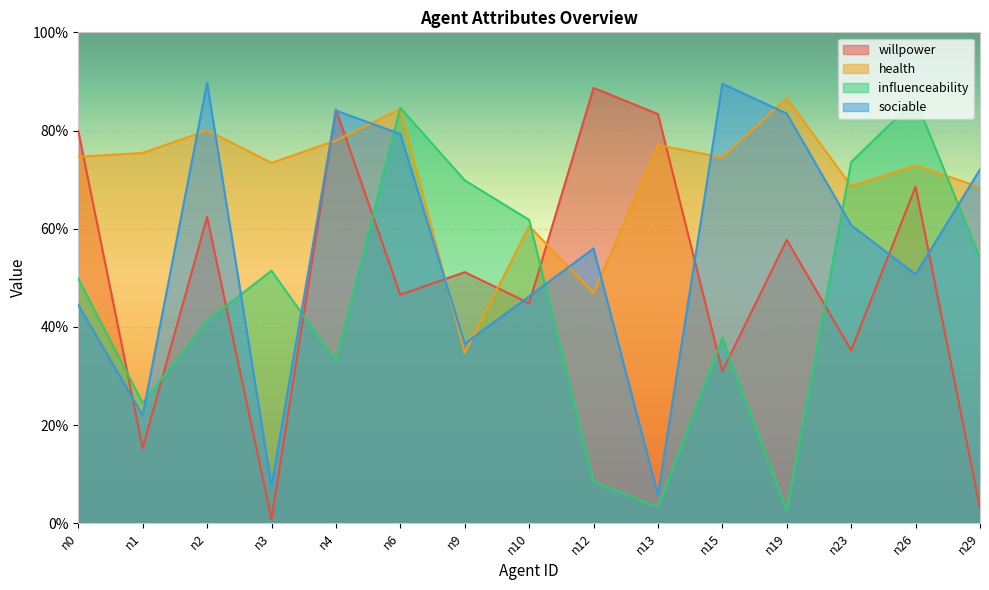

Which series changed the most between n4 and n15?

willpower